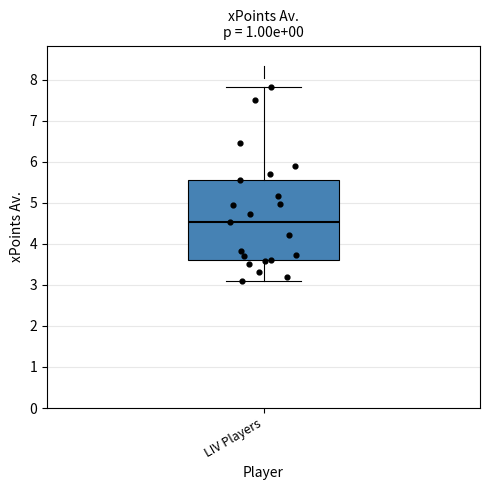

Read this box plot against the y-axis: the position of the median line, the range covered by the box, and the ends of both whiskers. The values are not printed on the chart, so give them approximately, as read against the axis.

median 4.5, box 3.6 to 5.6, whiskers 3.1 to 7.8